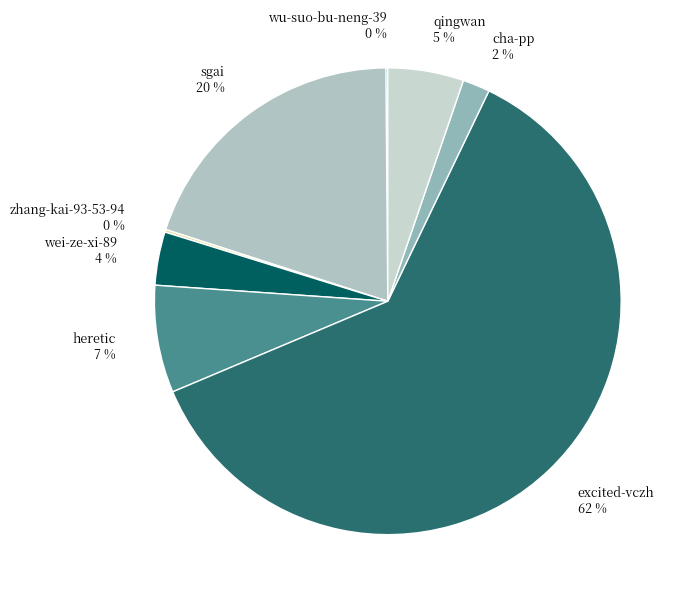

Which has a higher value, qingwan or excited-vczh?

excited-vczh